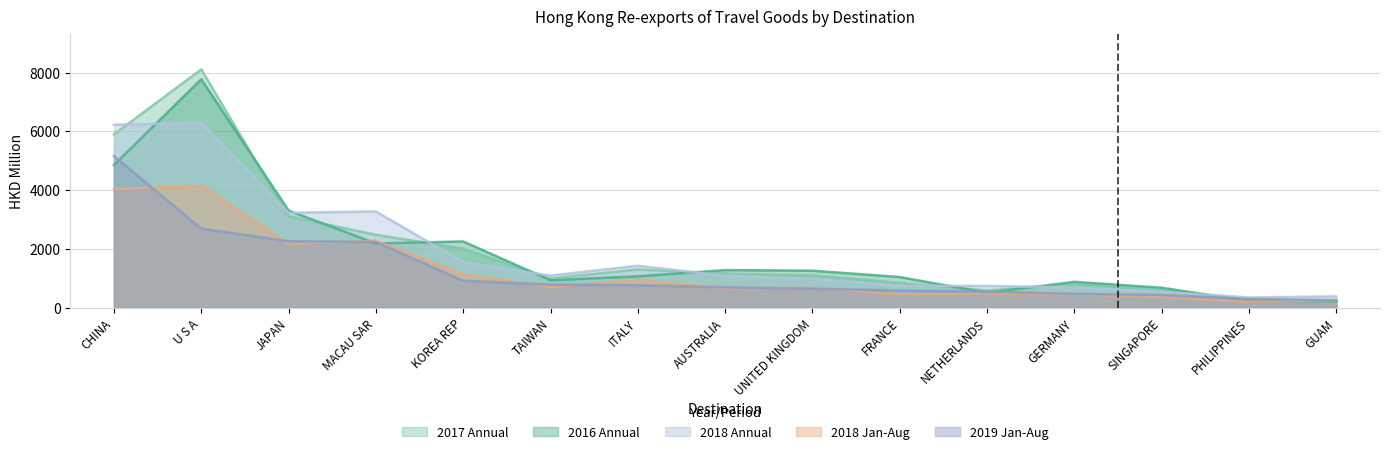

At which label is 201812 closest to 3319?

MACAU SAR